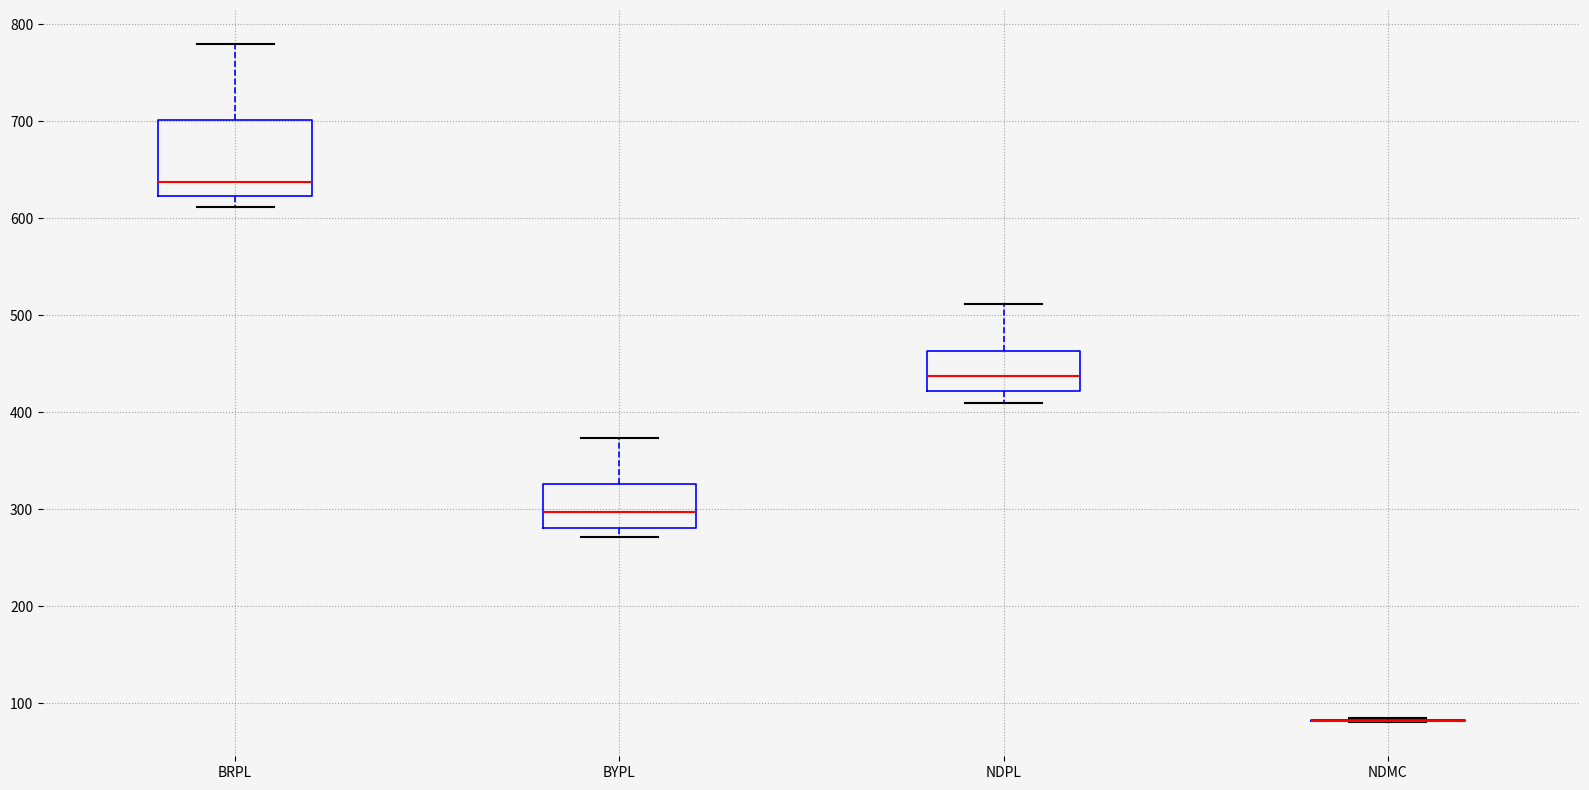

Which box is the tallest, from its lower edge to its upper edge?

BRPL